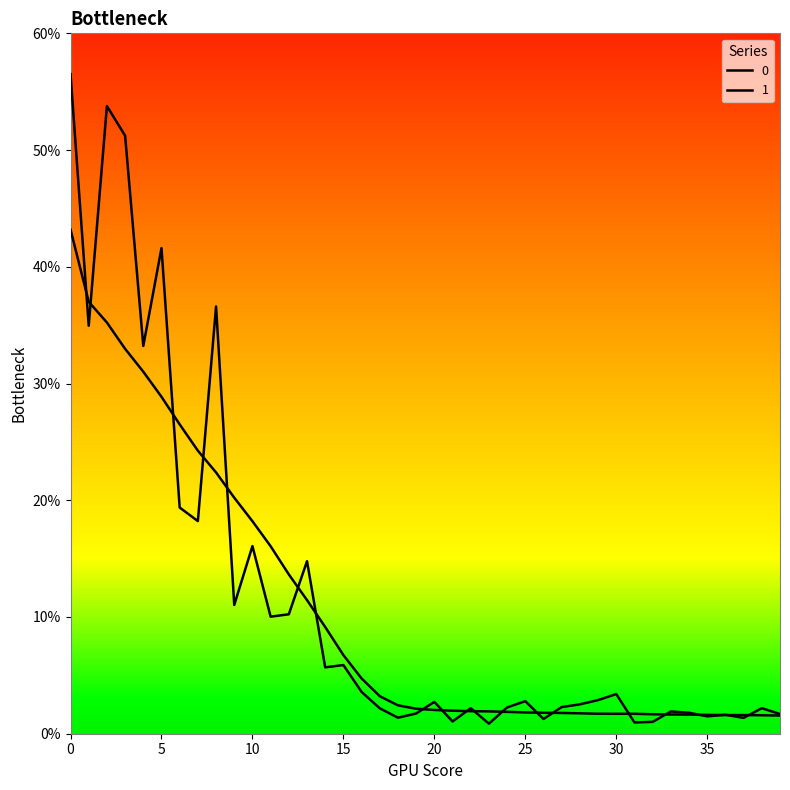

Which series has the widest spread of values?

1